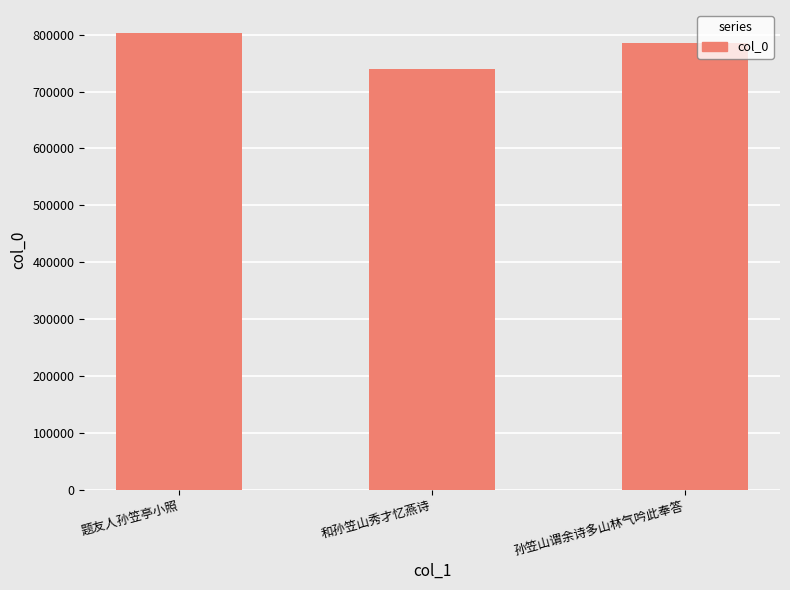

Are the bars horizontal?

No